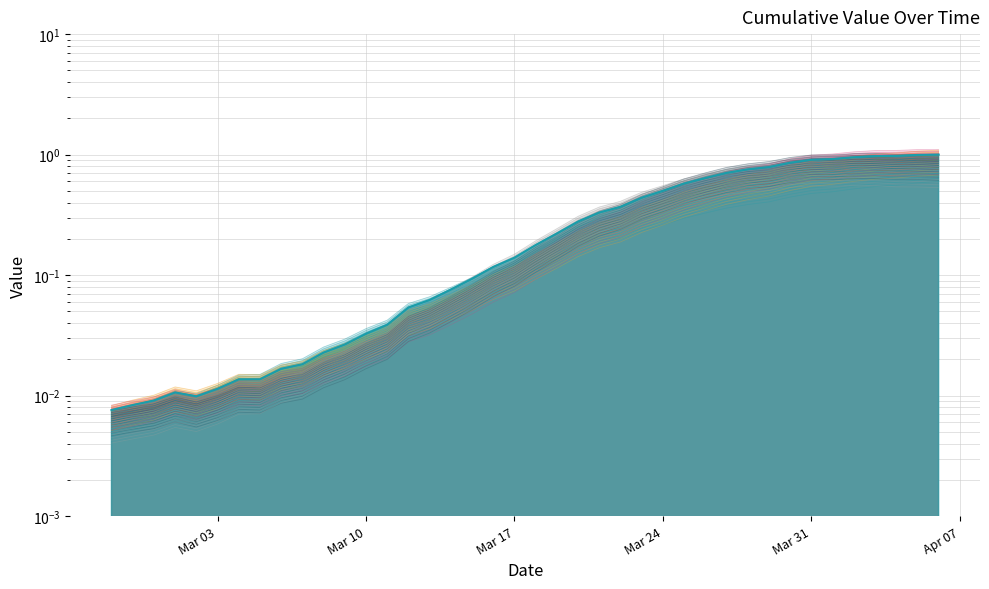

What is the greatest value displayed?

1.0